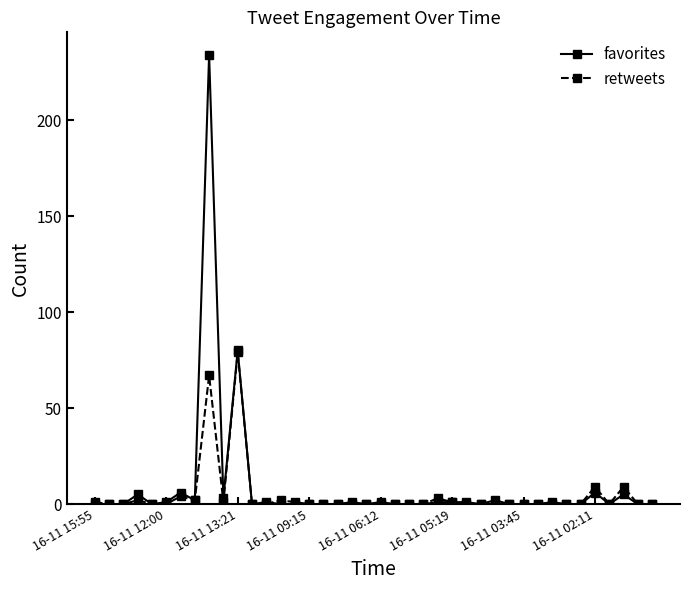

Reading right to left, transcribe all the data shown in this chart.

favorites: 0	0	5	0	6	0	0	1	0	0	0	2	0	1	1	1	0	0	0	1	0	1	0	0	0	0	0	1	0	80	3	234	2	6	1	0	5	0	0	0
retweets: 0	0	9	0	9	0	0	0	0	0	0	0	0	0	1	3	0	0	0	0	0	0	0	0	0	1	2	0	0	79	1	67	2	4	0	0	2	0	0	1